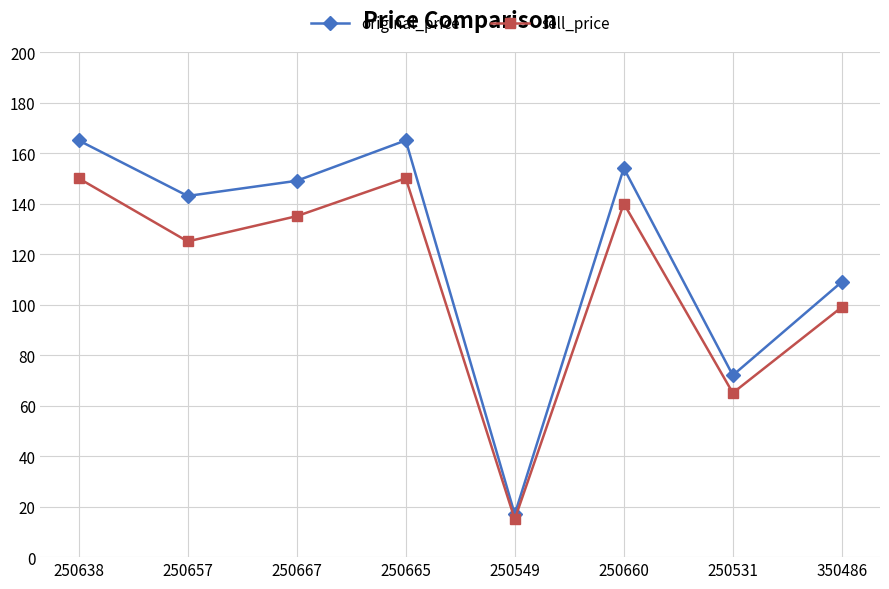

Where is the first local maximum for original_price?

250665